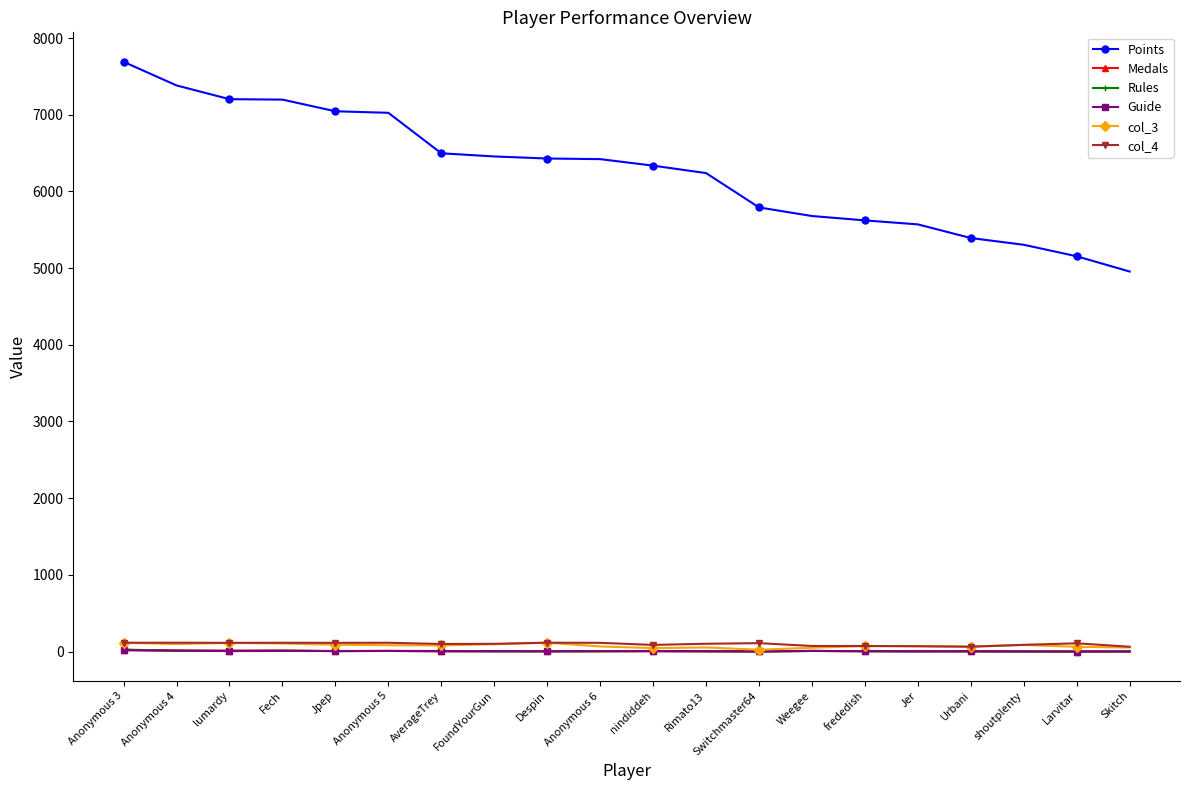

Which series has the largest range (max minus min)?

Points